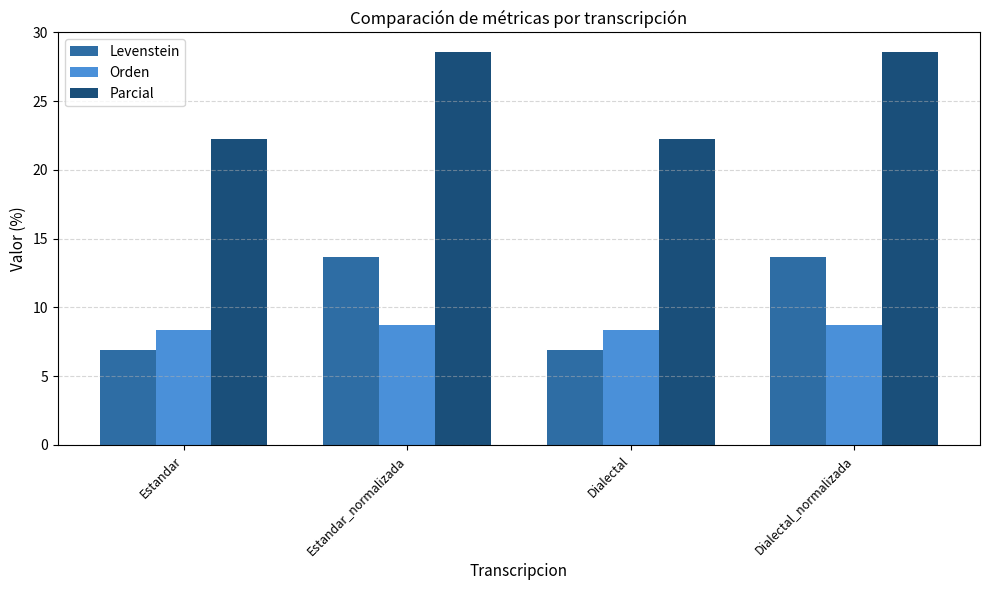

Rank the series by their maximum value, from lowest to highest.

Orden, Levenstein, Parcial